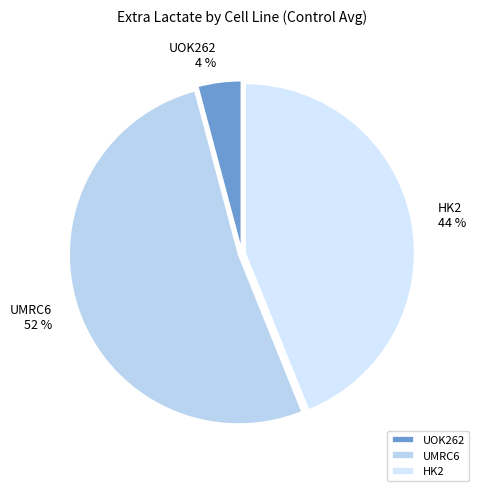

Is it true that HK2 is 49% of the pie?

False